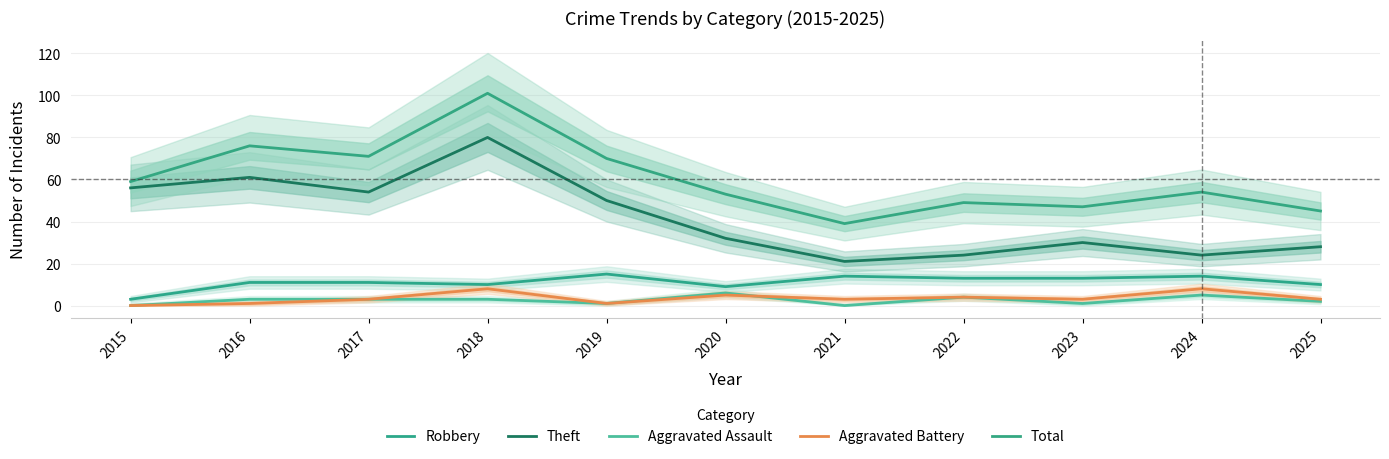

What is the highest value of the Aggravated Assault series?

6